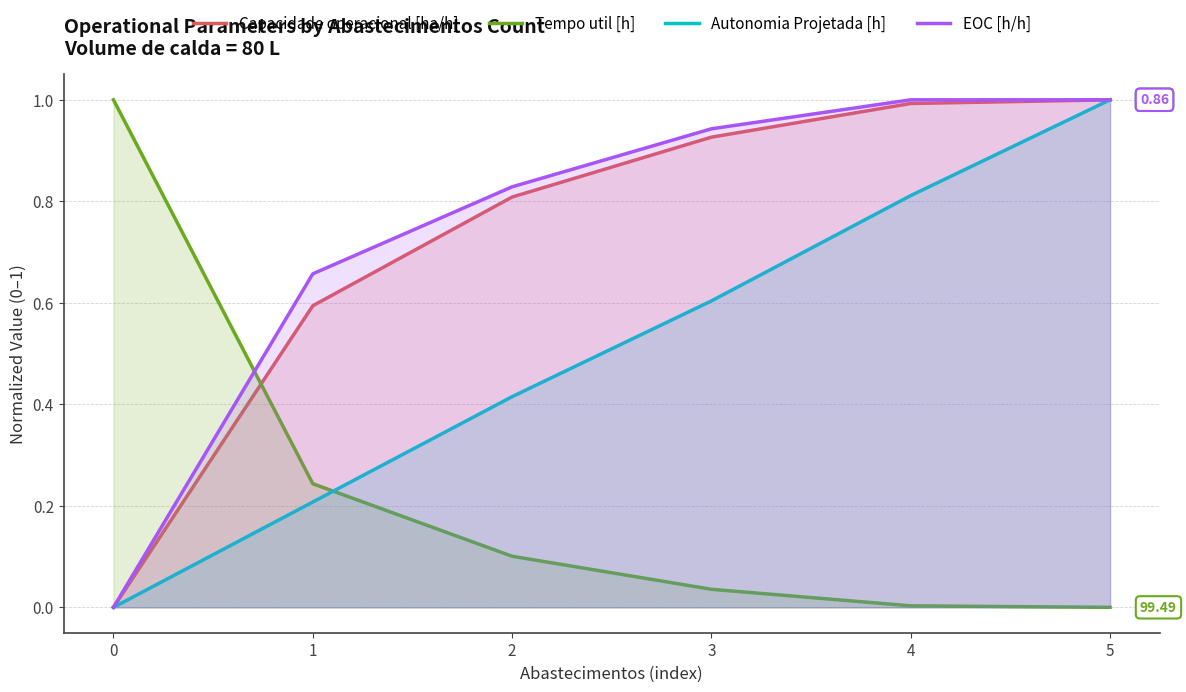

Between 0 and 4, which series saw the biggest shift?

EOC [h/h]